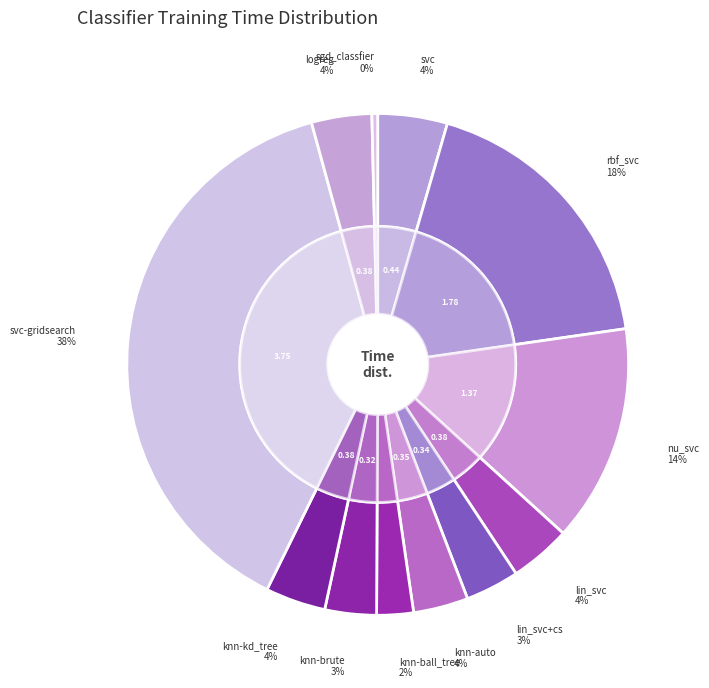

Is there any slice that represents more than half of the pie?

No